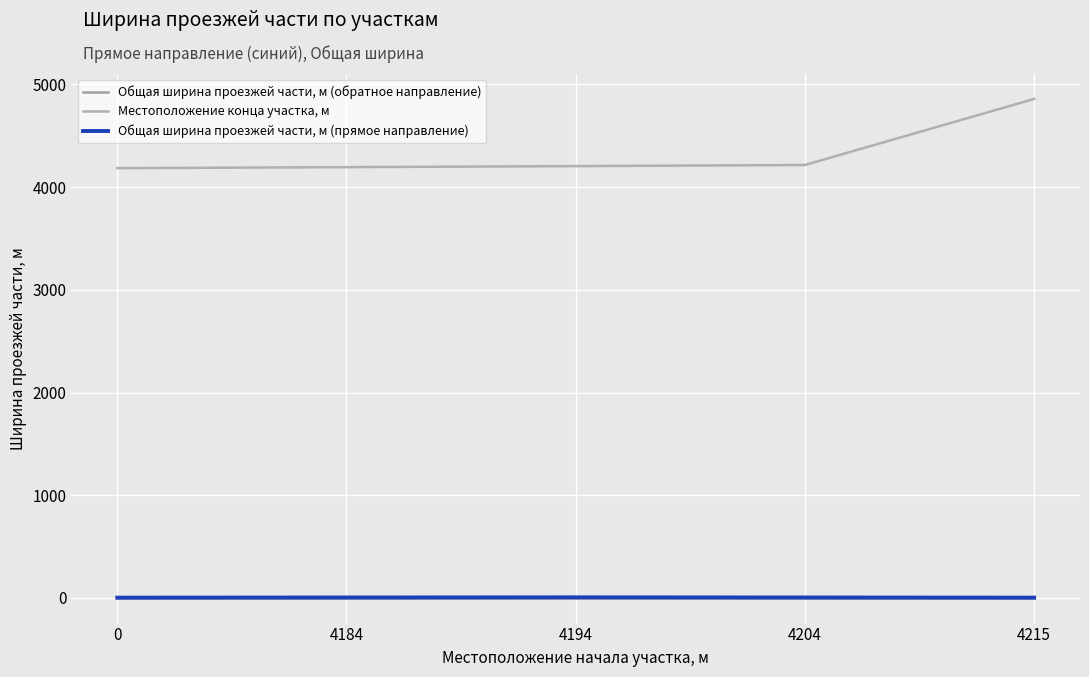

At which category is the sum across all series the highest?

4215